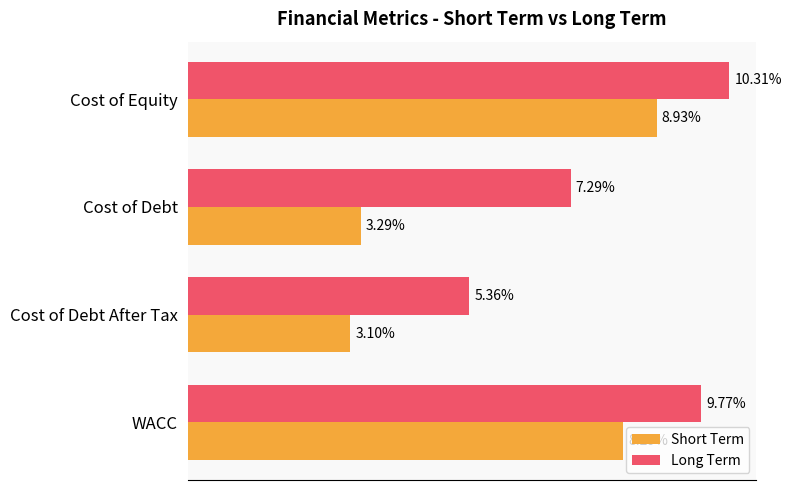

List the series in order of their overall mean, lowest first.

Short Term, Long Term